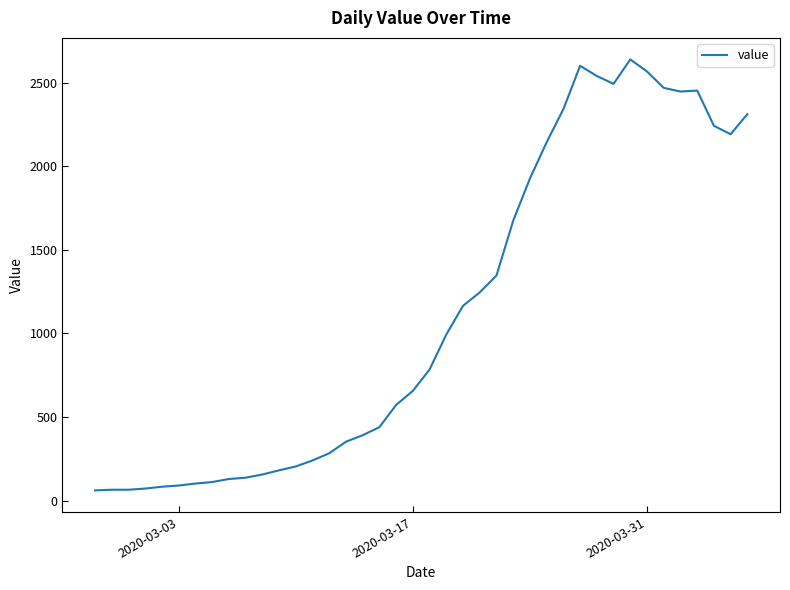

What is the difference between the maximum and minimum values?

2577